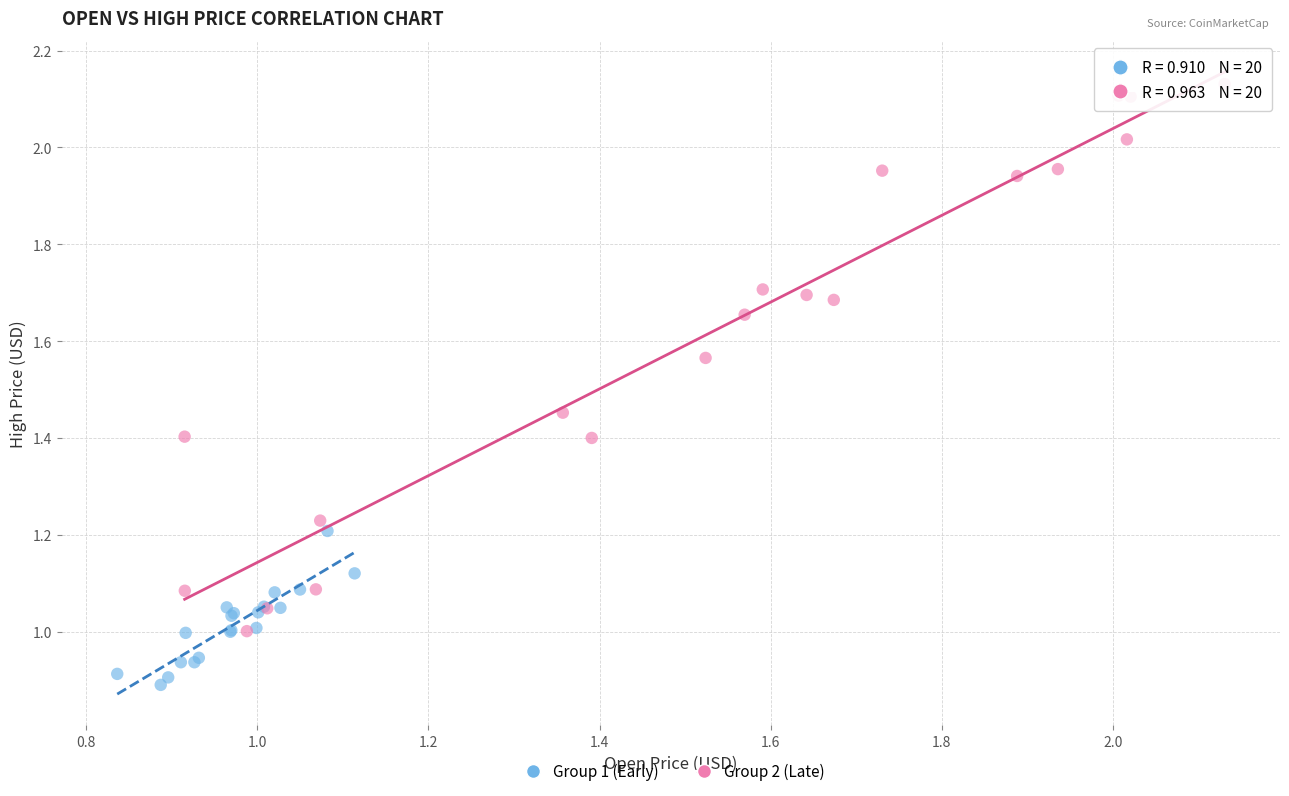

What are all the series names shown in the legend?

Group 1 (Early), Group 2 (Late)